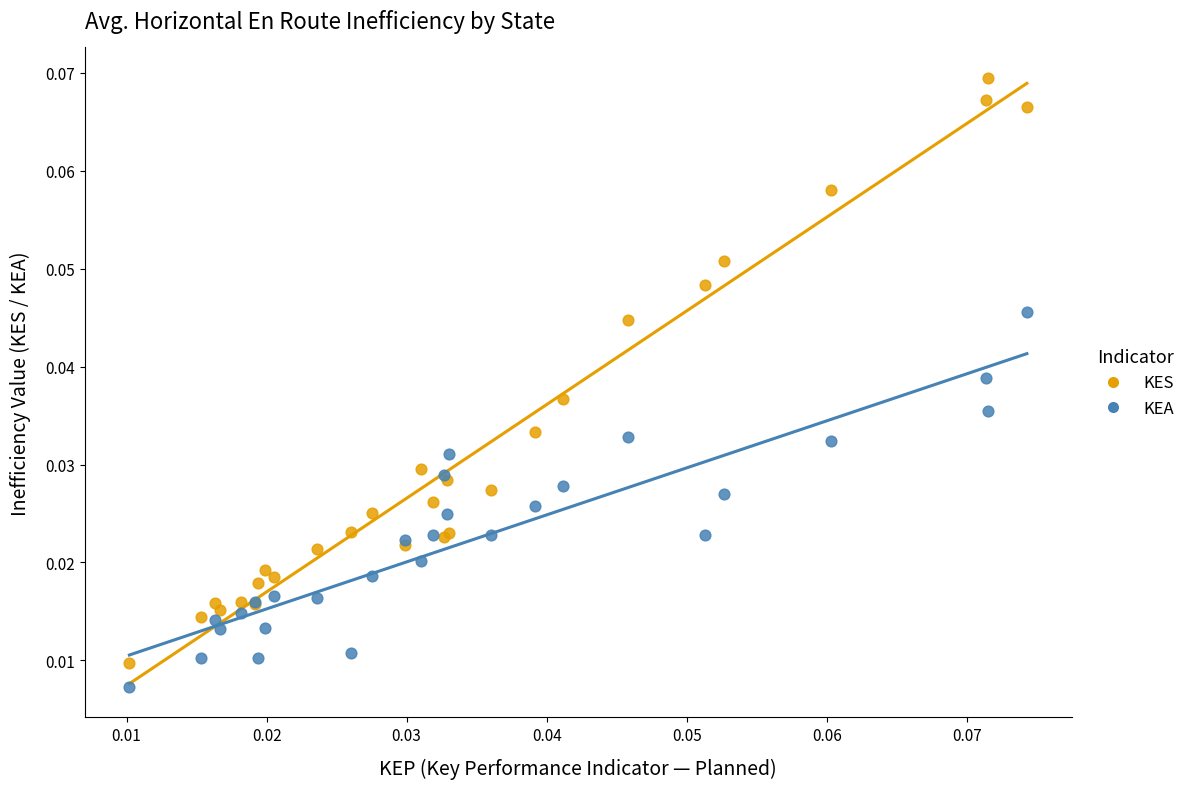

Which series contains the highest Y value?

KES